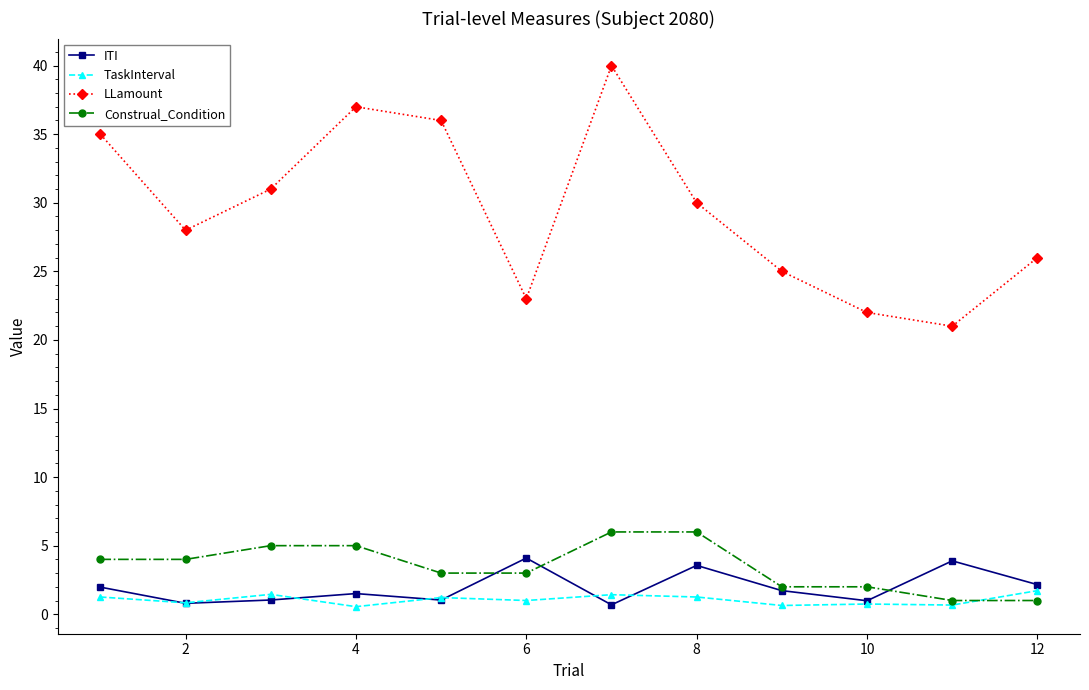

What is the difference between the maximum and minimum values in the TaskInterval series?

1.2